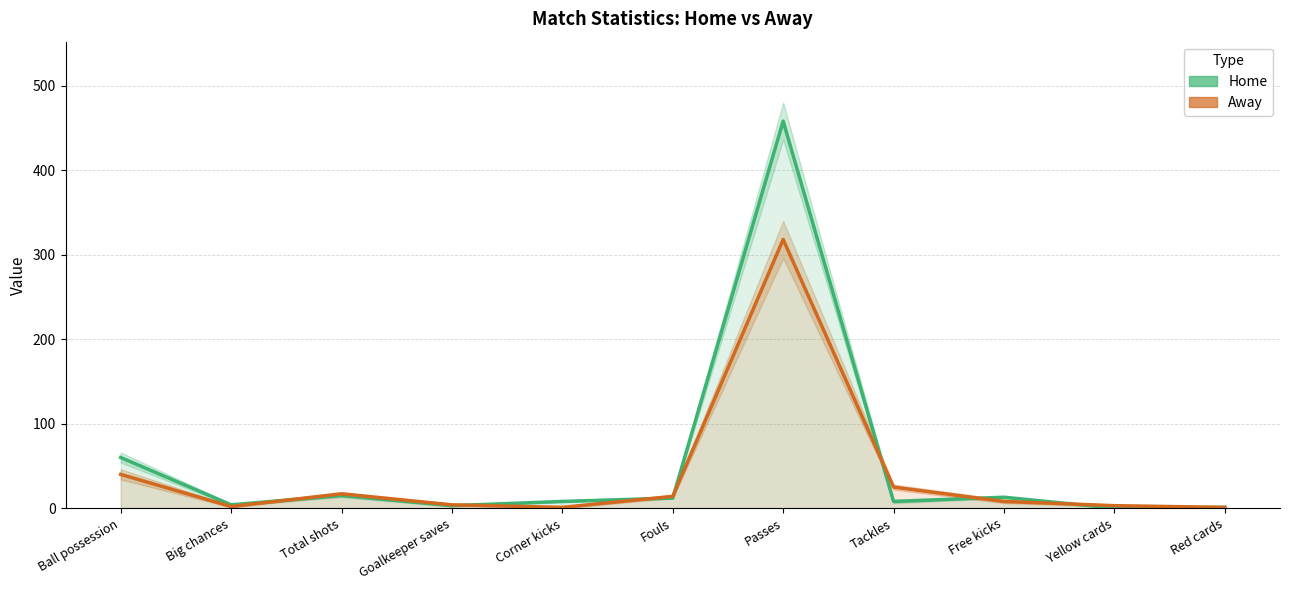

Reading left to right, what are all the values shown in this chart?

Home: Ball possession=60	Big chances=4	Total shots=15	Goalkeeper saves=3	Corner kicks=8	Fouls=12	Passes=458	Tackles=8	Free kicks=13	Yellow cards=0	Red cards=1
Away: Ball possession=40	Big chances=2	Total shots=17	Goalkeeper saves=4	Corner kicks=1	Fouls=14	Passes=318	Tackles=25	Free kicks=8	Yellow cards=3	Red cards=1